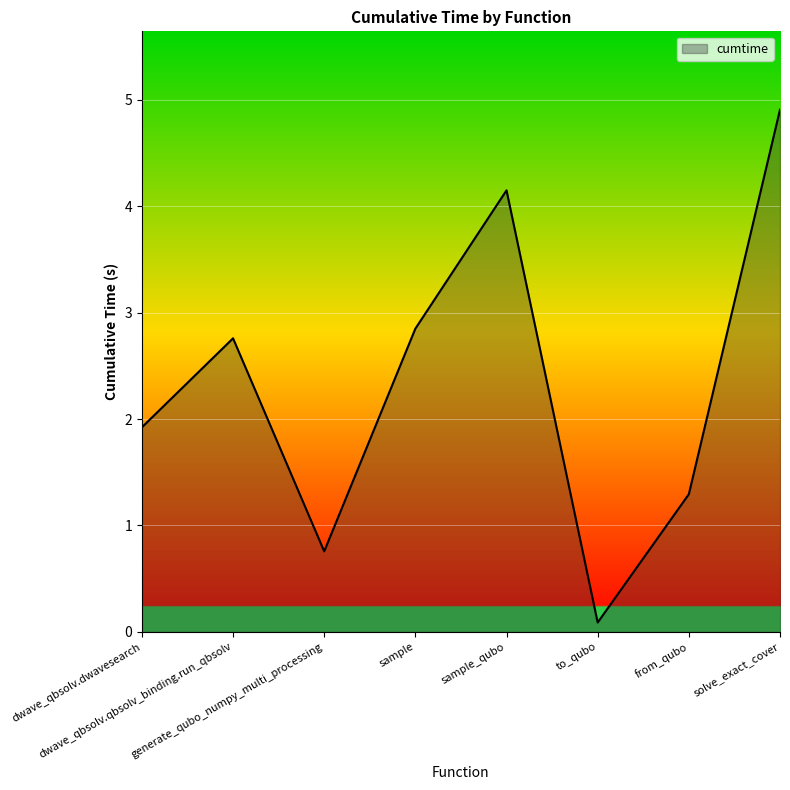

Where is the first local maximum?

dwave_qbsolv.qbsolv_binding.run_qbsolv